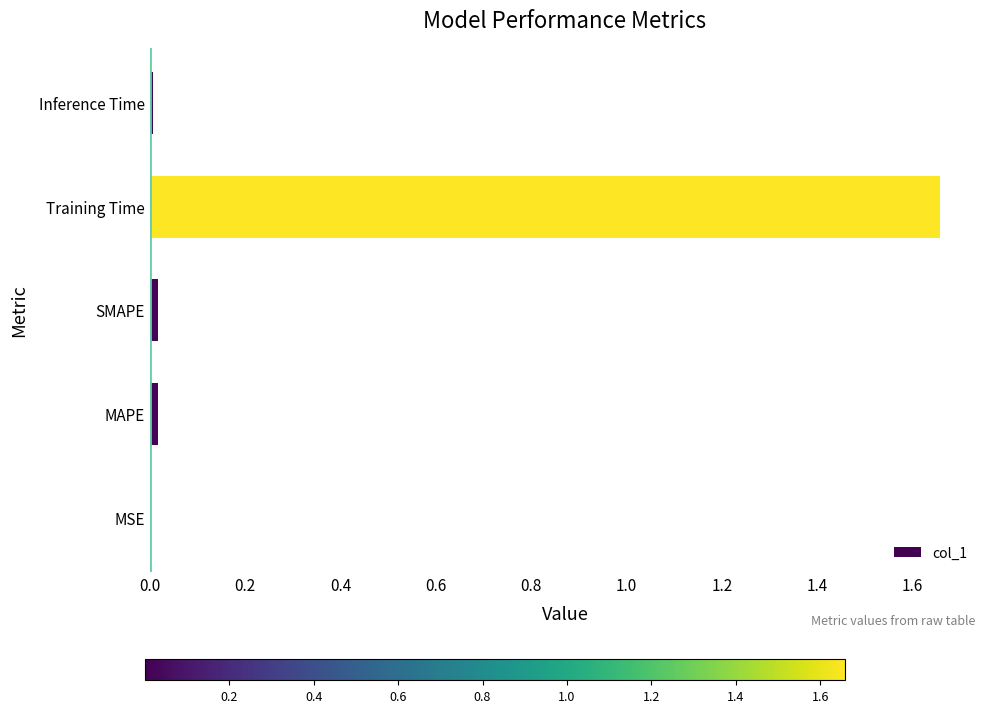

Between Training Time and SMAPE, which is larger?

Training Time